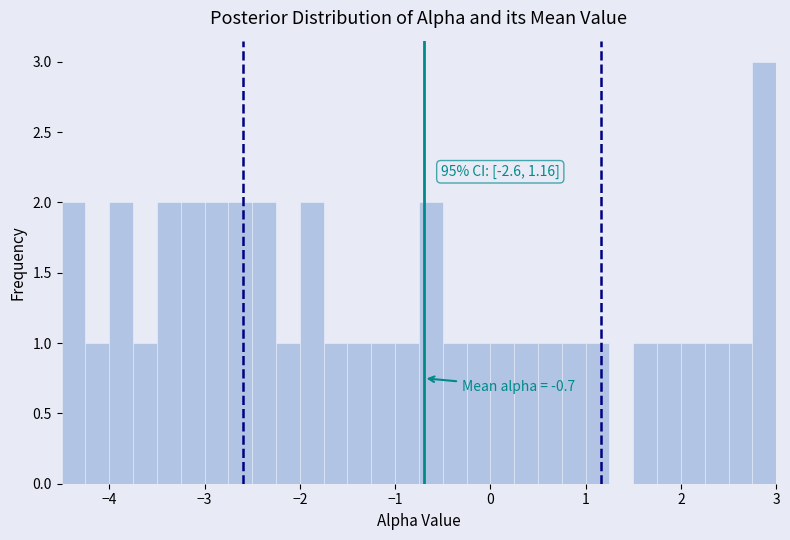

Read against the x-axis, roughly where is the centre of the tallest bar?

2.9